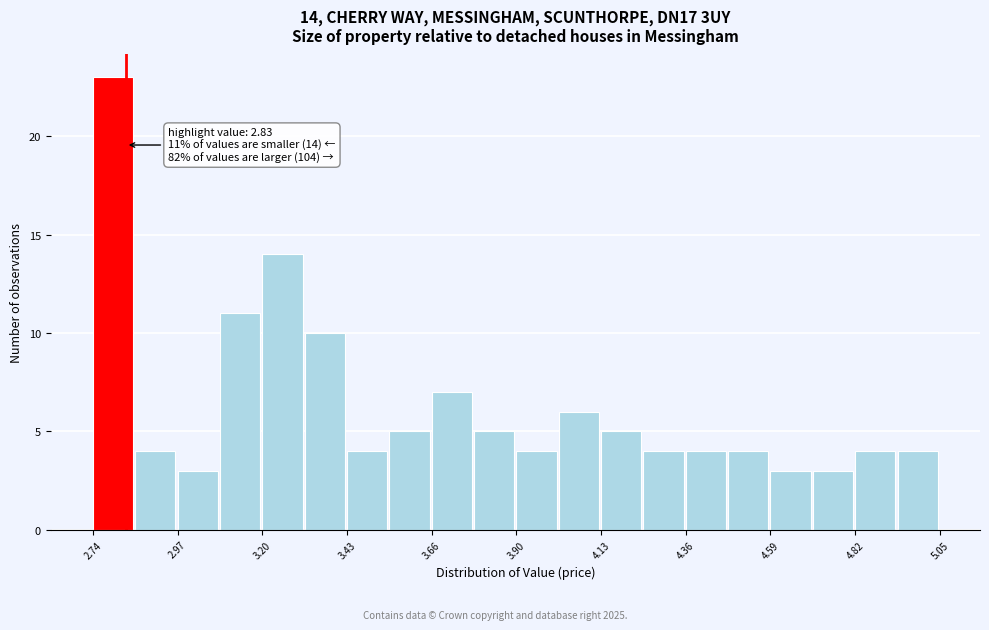

Read against the x-axis, roughly where is the centre of the tallest bar?

2.80